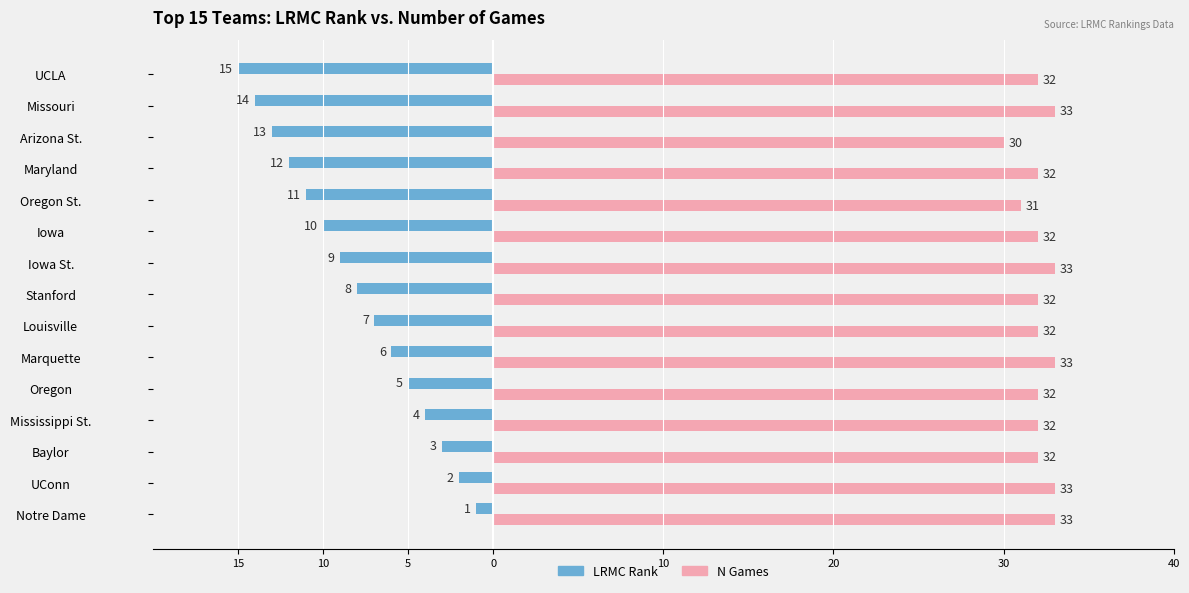

At how many categories does at least one series exceed 9?

15